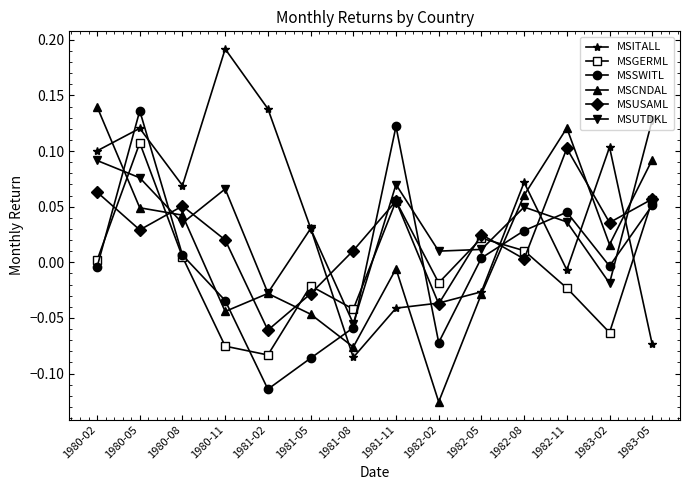

Is it true that MSGERML equals 0.0 at 1980-08?

True